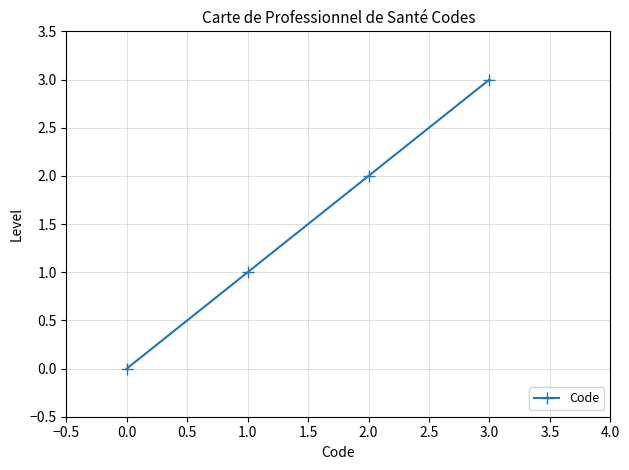

Rank the categories by value from lowest to highest.

0.0, 1.0, 2.0, 3.0